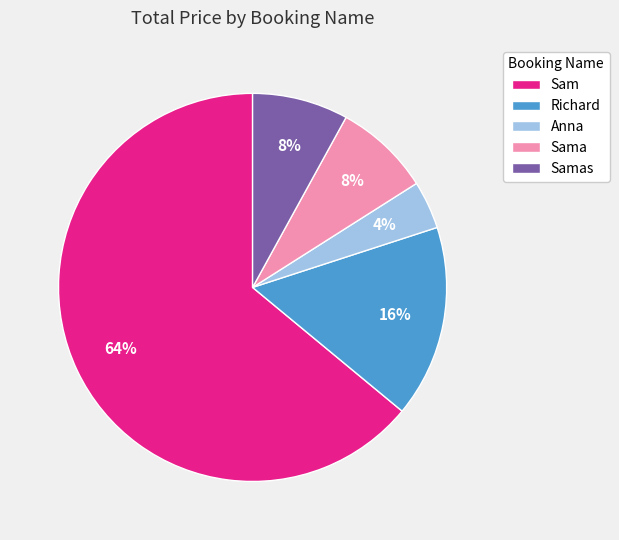

Which category has the smallest portion of the pie?

Anna